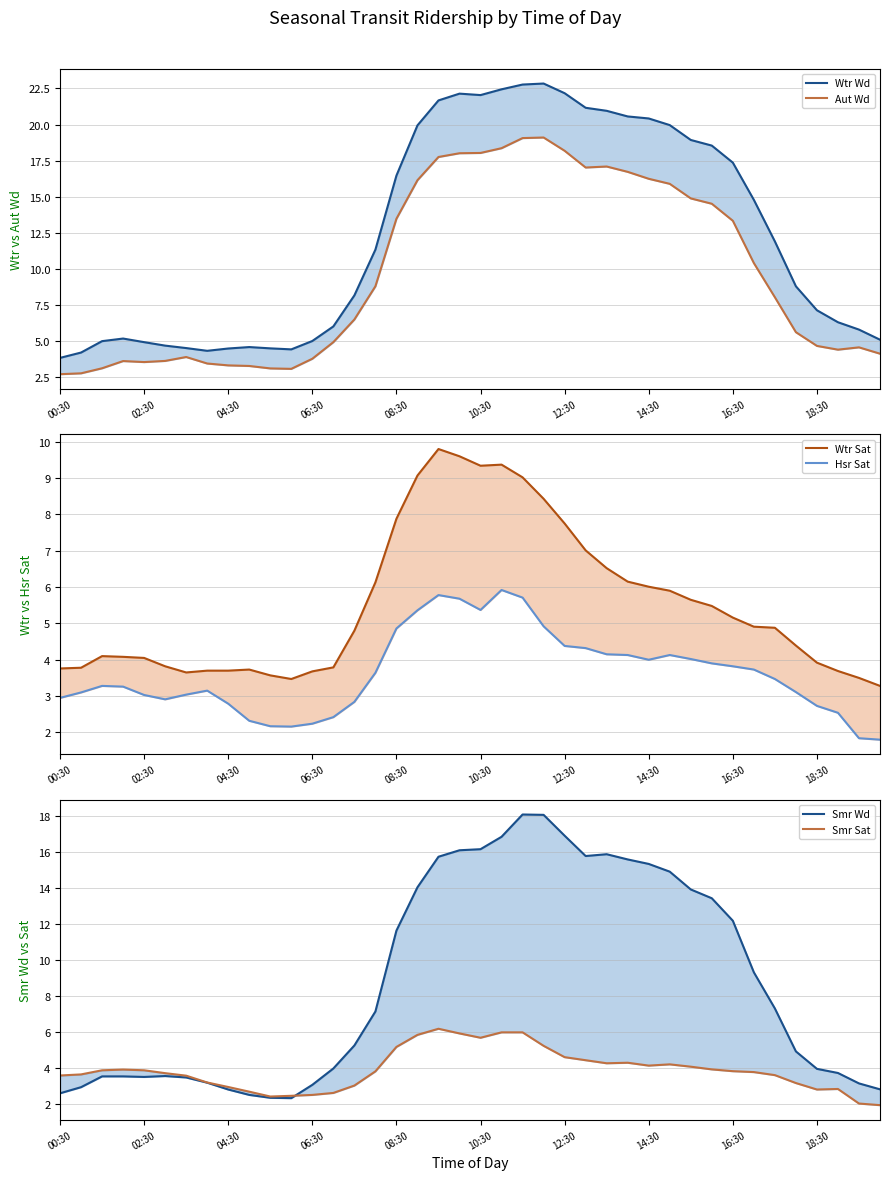

What is the difference between the maximum and minimum values in the Wtr Wd series?

19.0